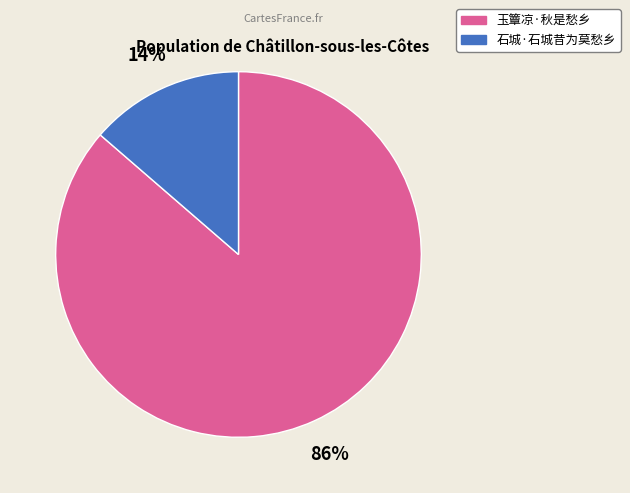

Does 玉簟凉·秋是愁乡 account for over 50% of the chart?

Yes